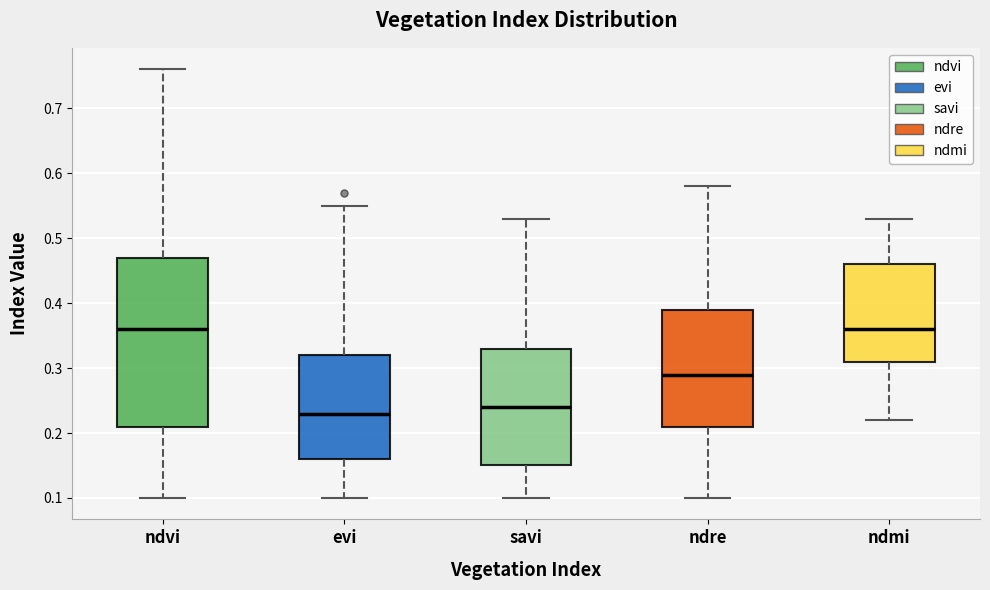

Where does the upper whisker of the box for evi end on the y-axis? The values are not printed on the chart, so give them approximately, as read against the axis.

0.55